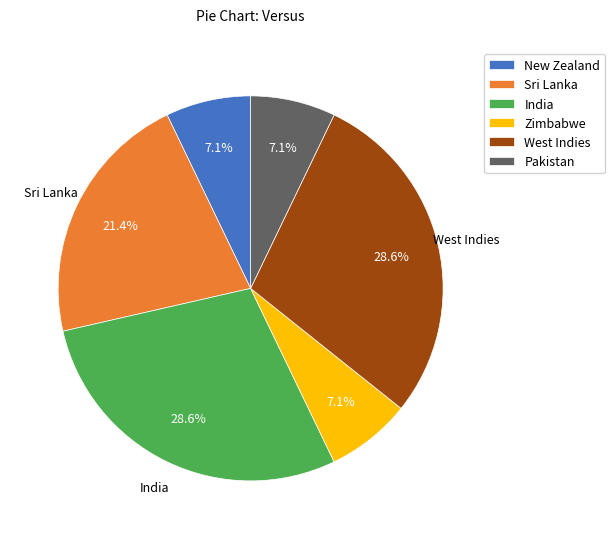

To the nearest percent, what is the combined percentage of India and Sri Lanka?

50%